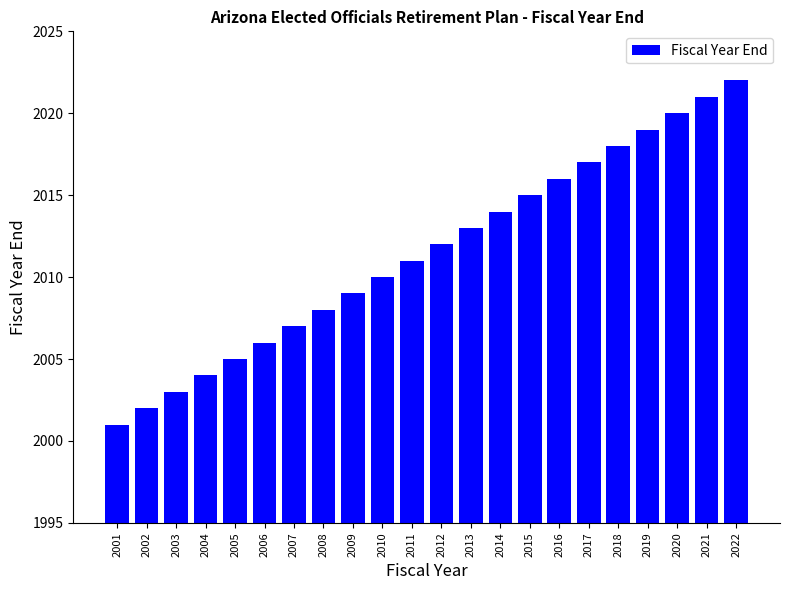

Rank the categories by value from highest to lowest.

2022, 2021, 2020, 2019, 2018, 2017, 2016, 2015, 2014, 2013, 2012, 2011, 2010, 2009, 2008, 2007, 2006, 2005, 2004, 2003, 2002, 2001